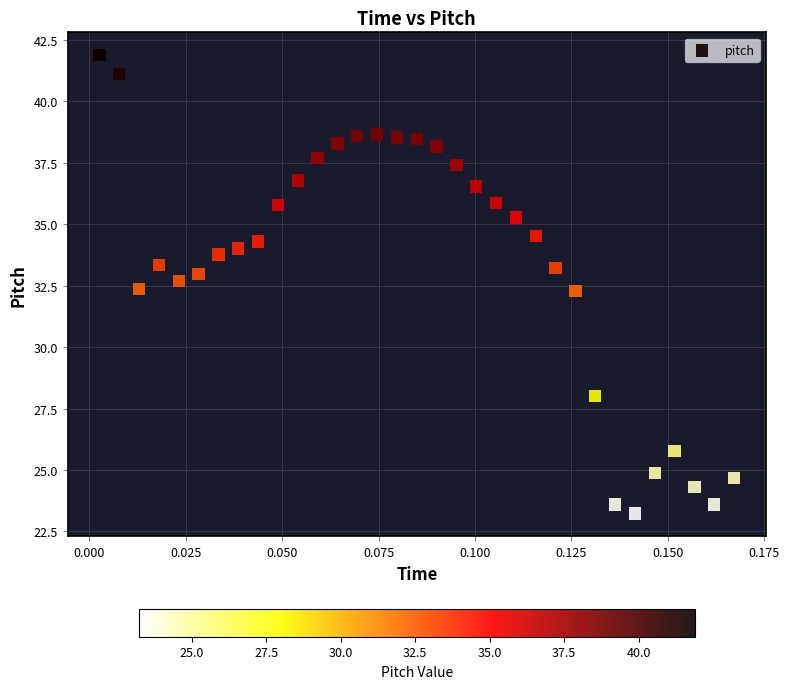

How many data points are displayed?

33